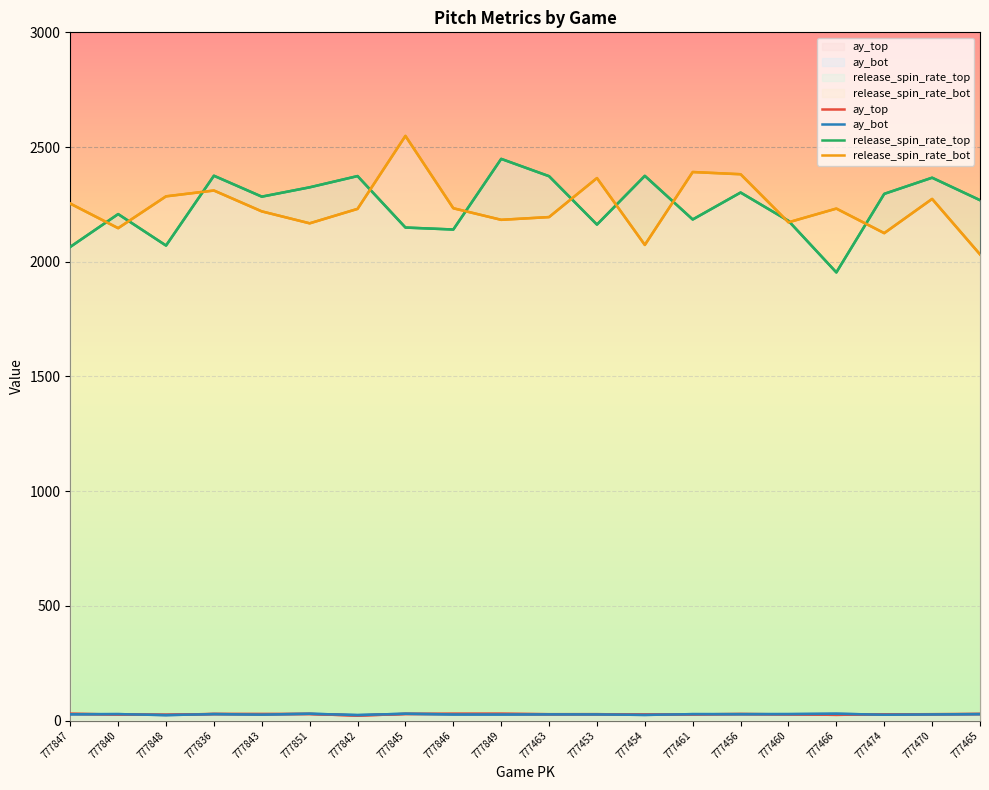

At which category does ay_bot reach its first local valley?

777848